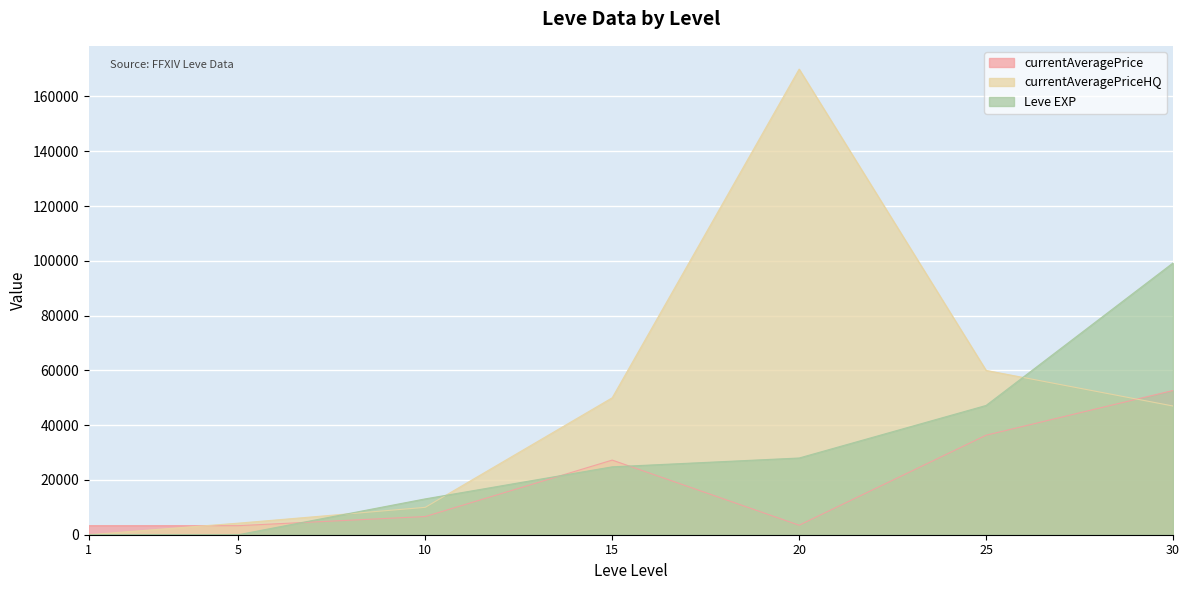

What is the value of the Leve EXP point at the 6th from the left?

47200.0